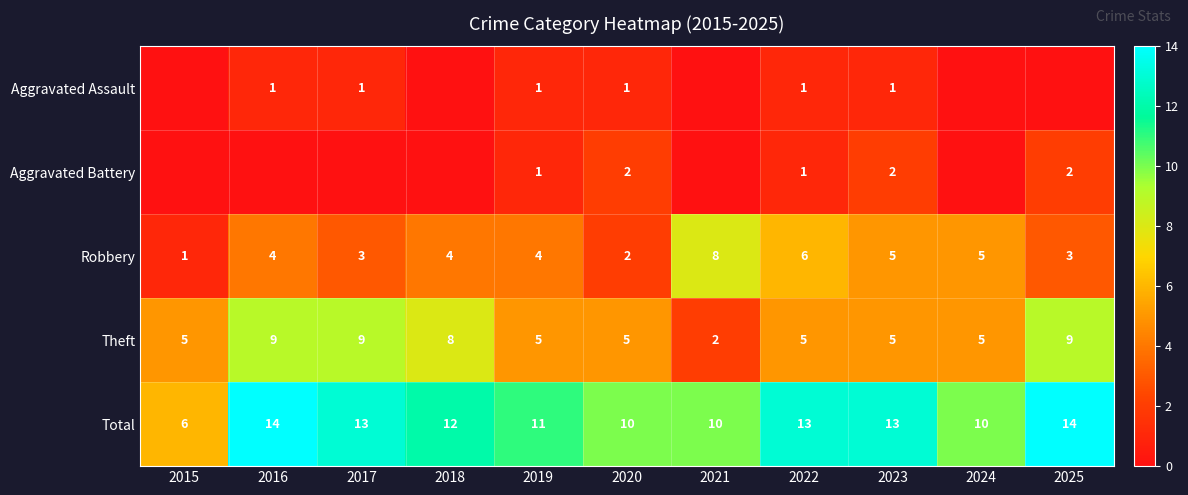

True or false: Robbery has a value of 4 at 2020.

False